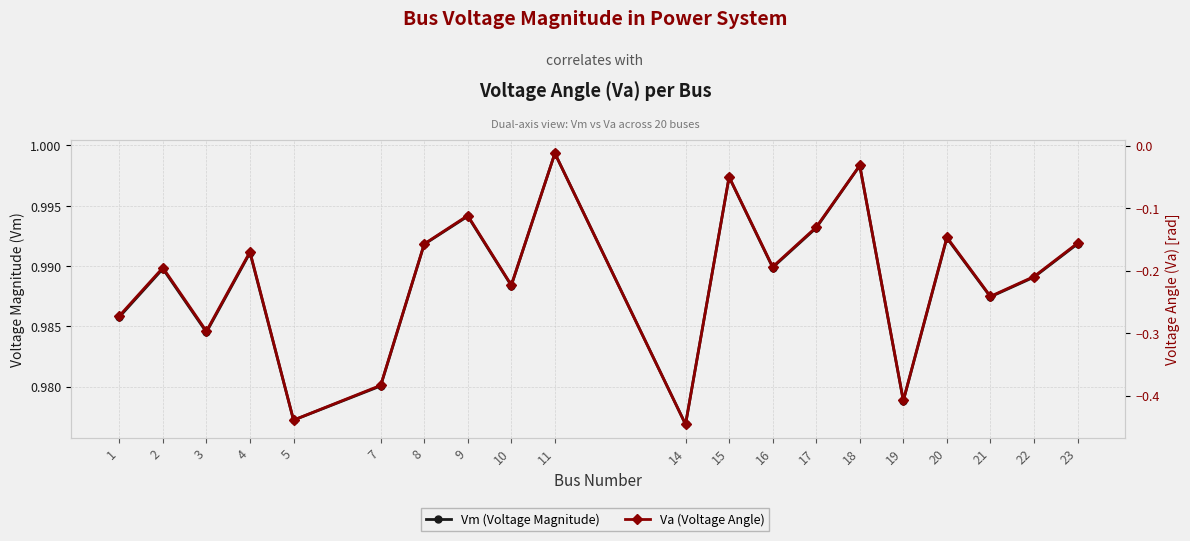

What is the average value of the Va (Voltage Angle) series?

-0.2